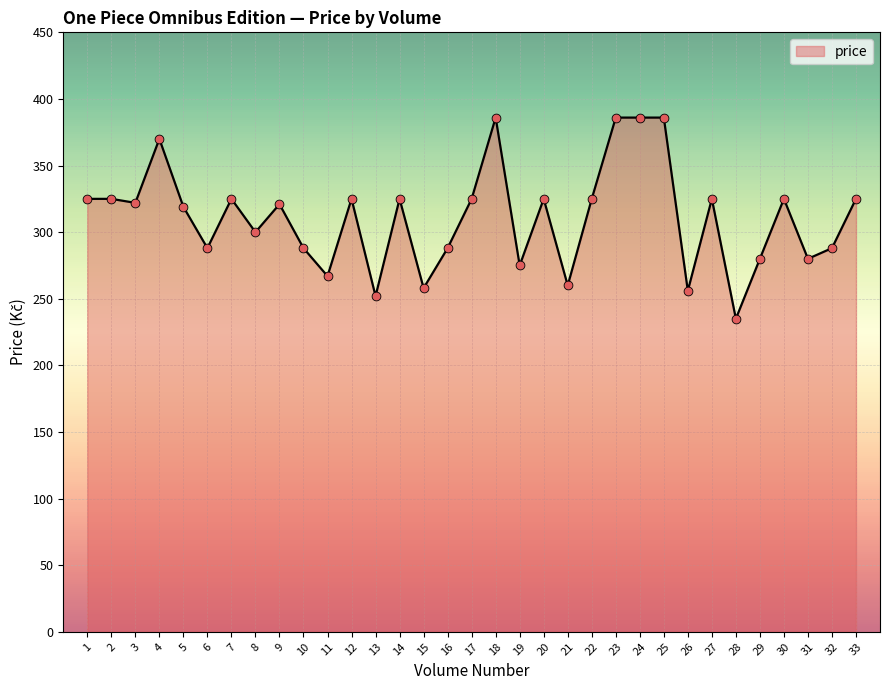

What is the ratio of the value at 9 to the value at 5?

1.0